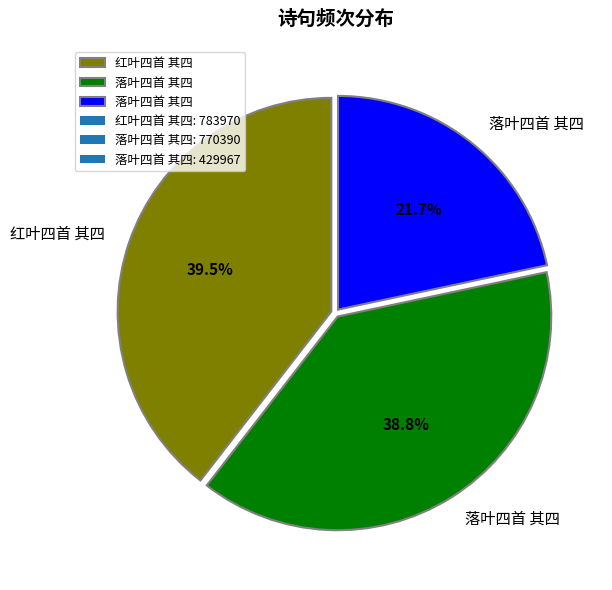

Is there a majority slice in this chart?

No